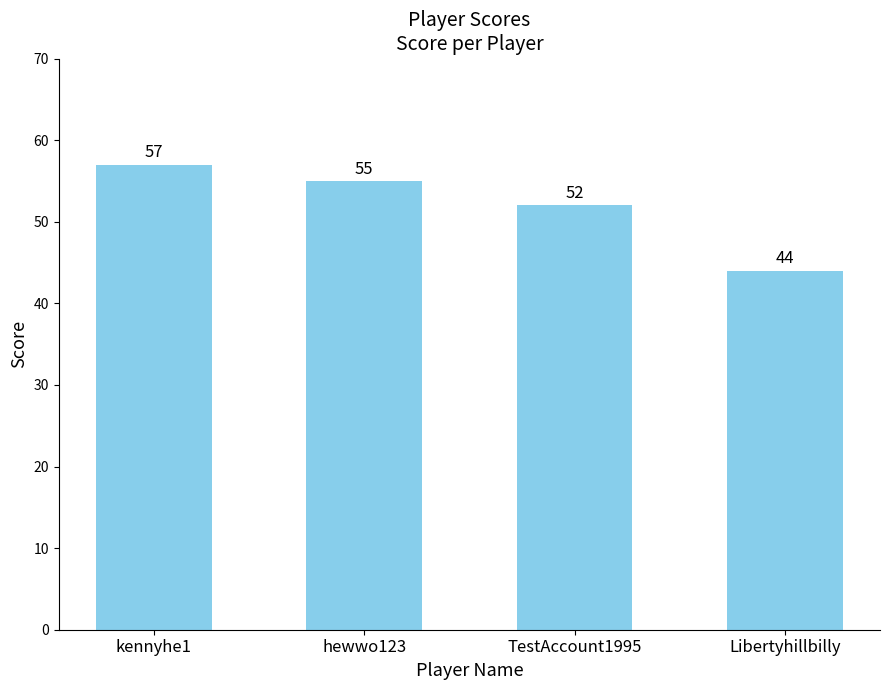

What is the label of the 4th bar from the right?

kennyhe1